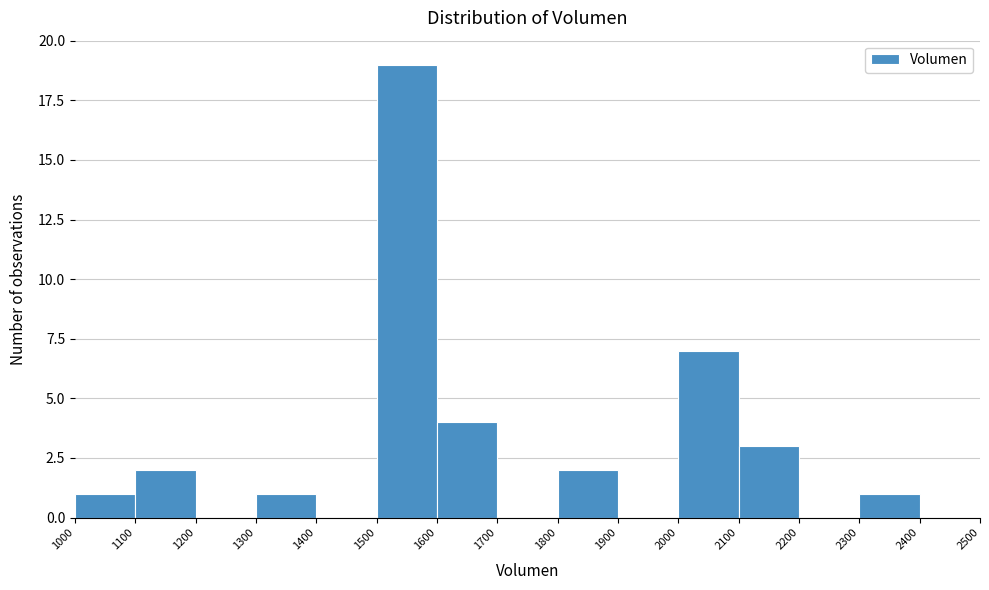

How tall is the bar that spans 1100 to 1200 on the x-axis? The values are not printed on the chart, so give them approximately, as read against the axis.

2